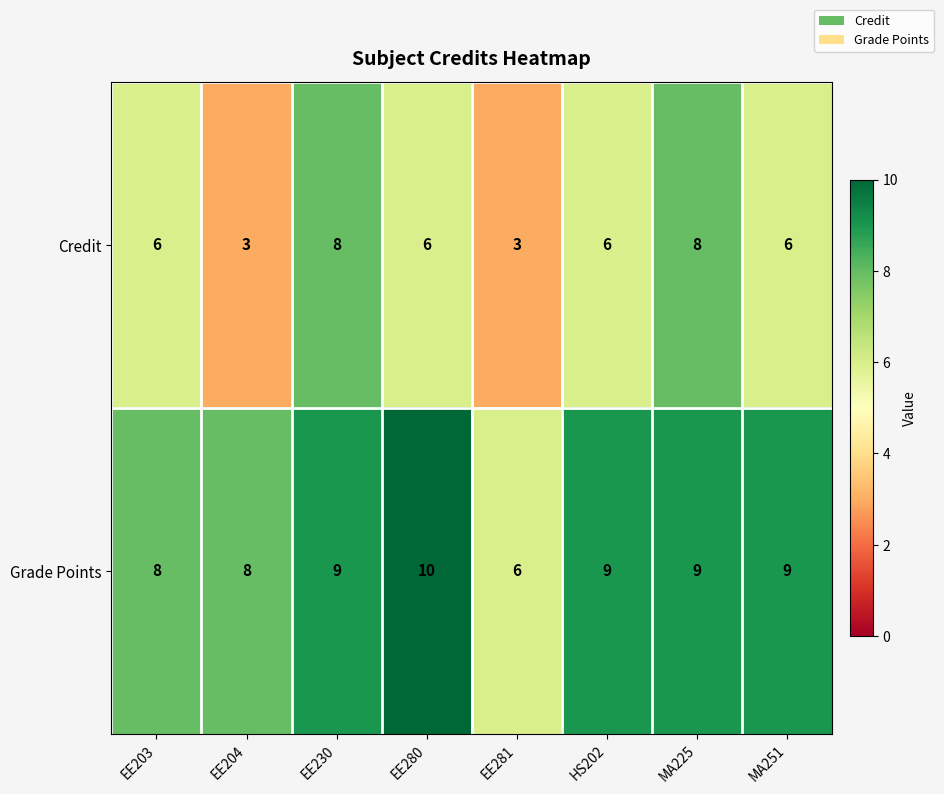

How many Credit values are between 6 and 8?

6